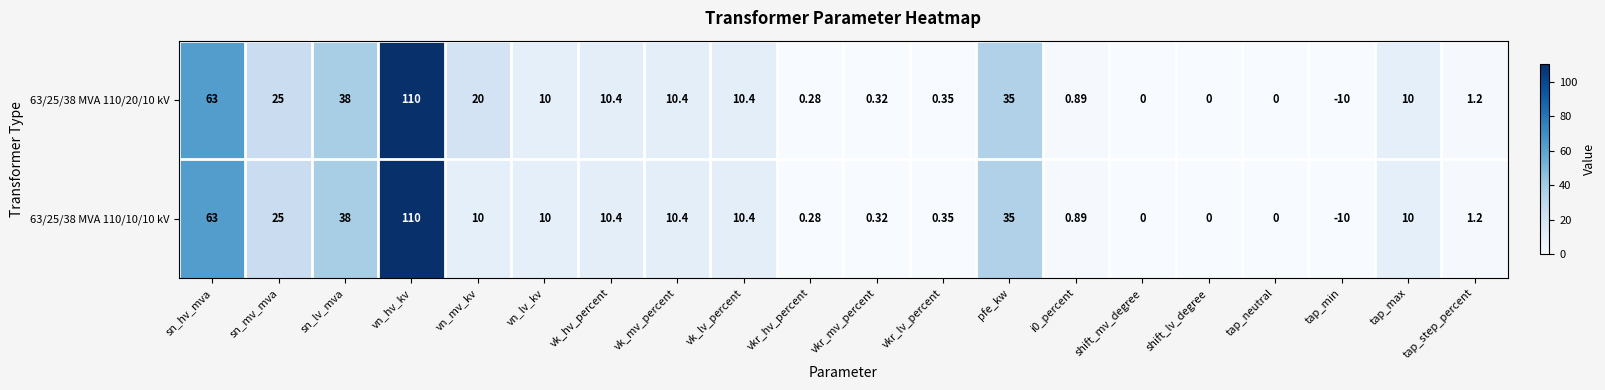

Which category has the lowest value across all series?

tap_min